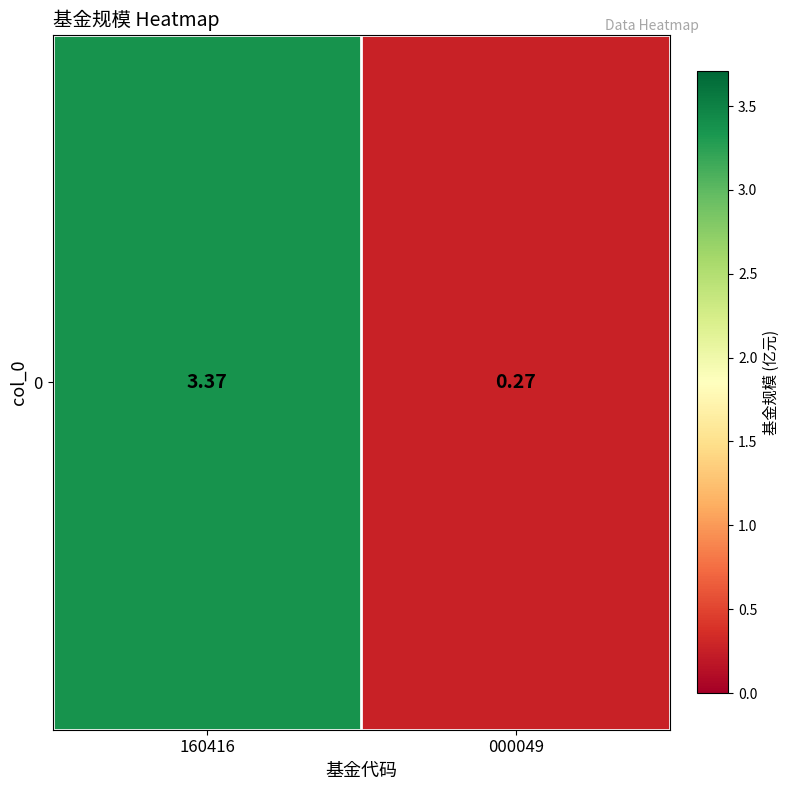

True or false: the data shows 2.0 at 160416.

False